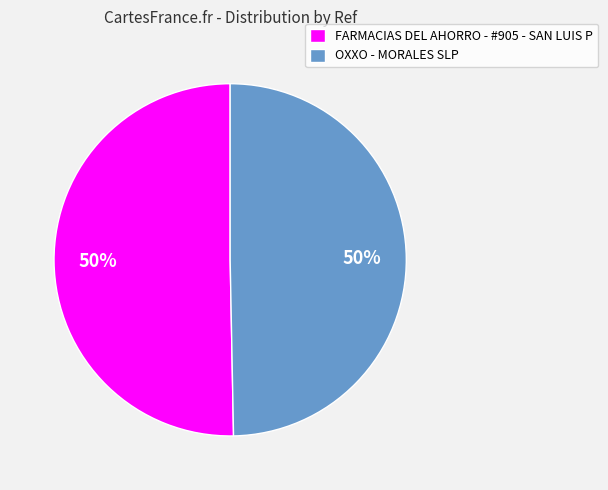

To the nearest percent, what is the combined percentage of FARMACIAS DEL AHORRO - #905 - SAN LUIS P and OXXO - MORALES SLP?

100%